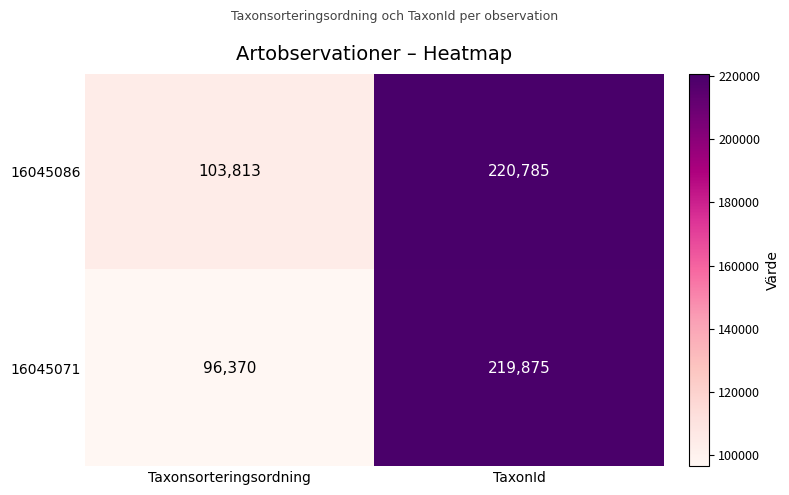

List the series in order of their peak value, lowest first.

16045071, 16045086